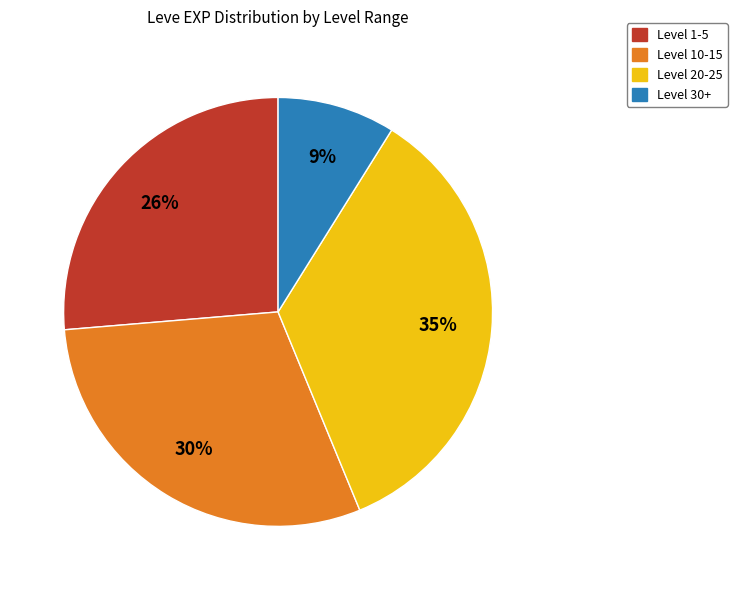

To the nearest percent, what is the difference between the largest and smallest slice percentages?

26%